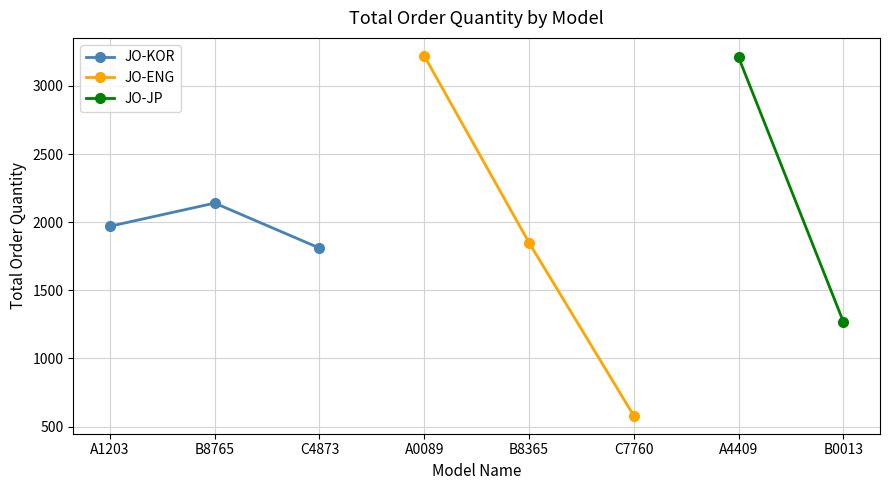

The value of JO-ENG at A0089 is 5129. True or false?

False